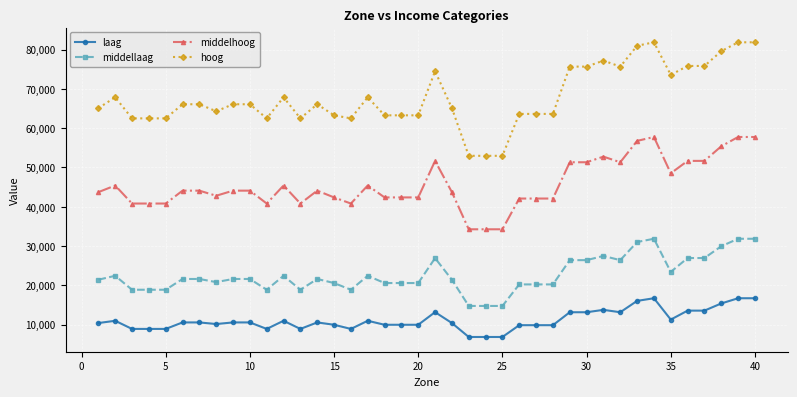

Which series has the largest range (max minus min)?

hoog